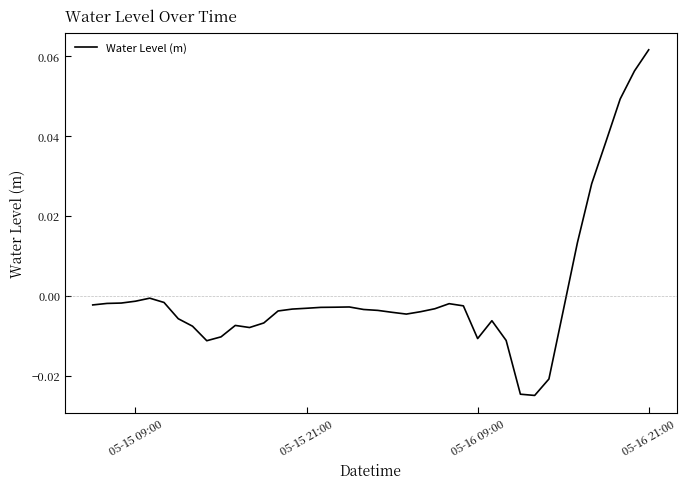

What is the greatest value displayed?

0.1